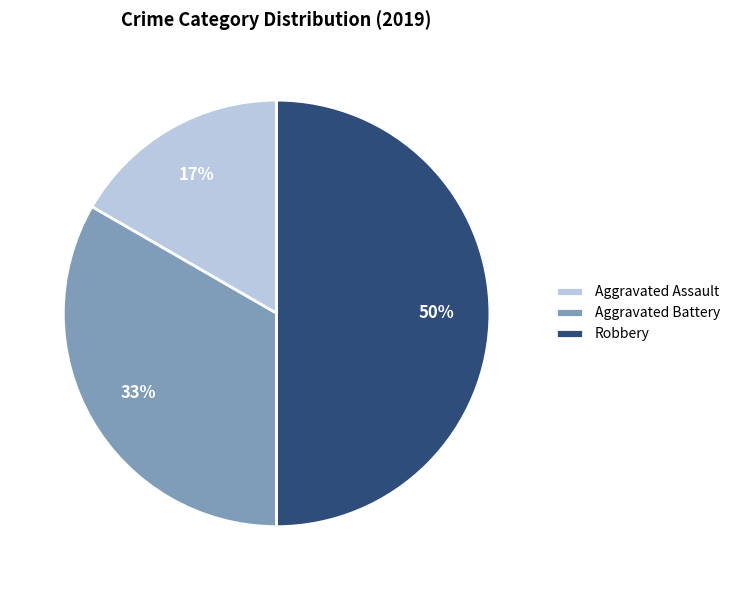

What percentage is the Robbery slice, to the nearest percent?

50%